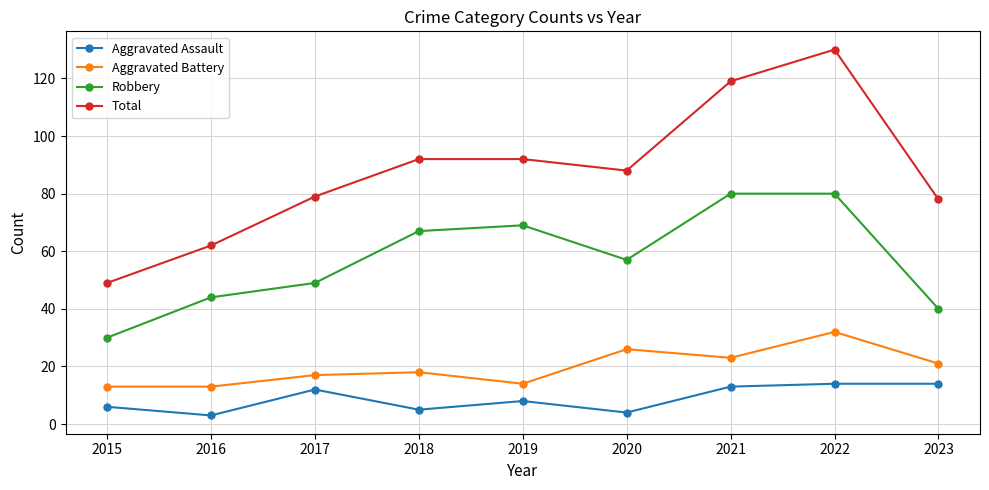

In Total, how many points are lower than both neighbors (excluding endpoints)?

1